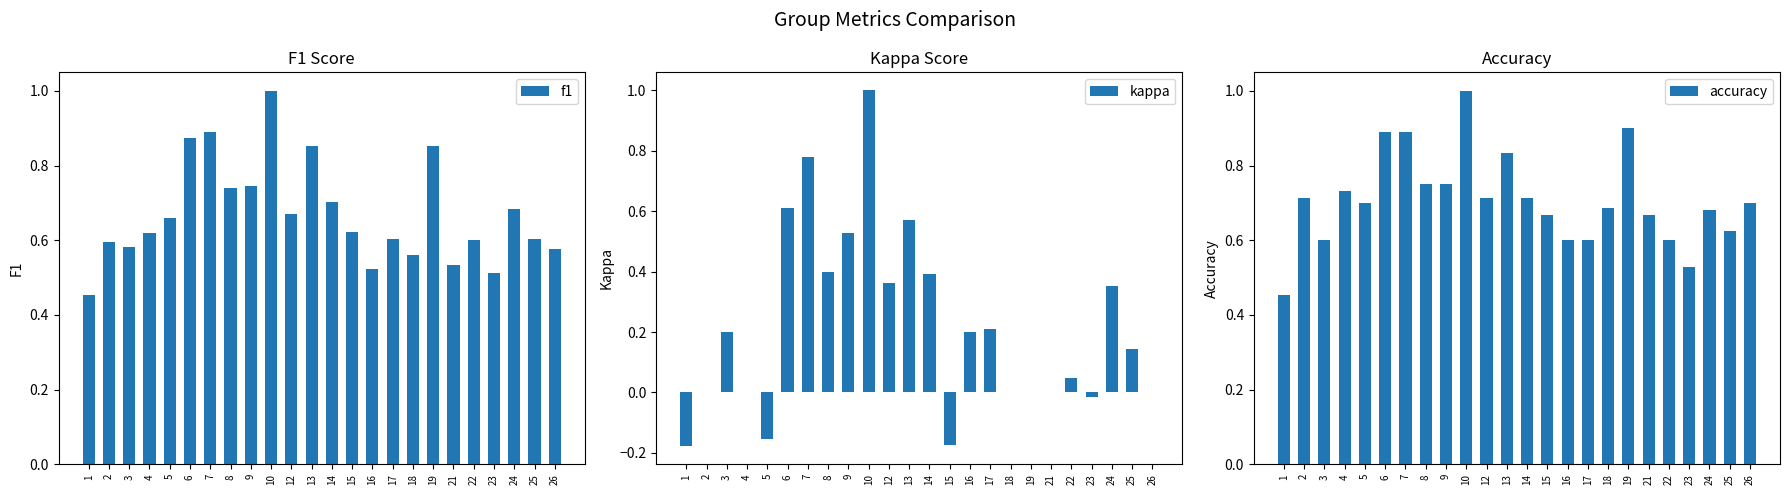

At which category is the sum across all series the highest?

10